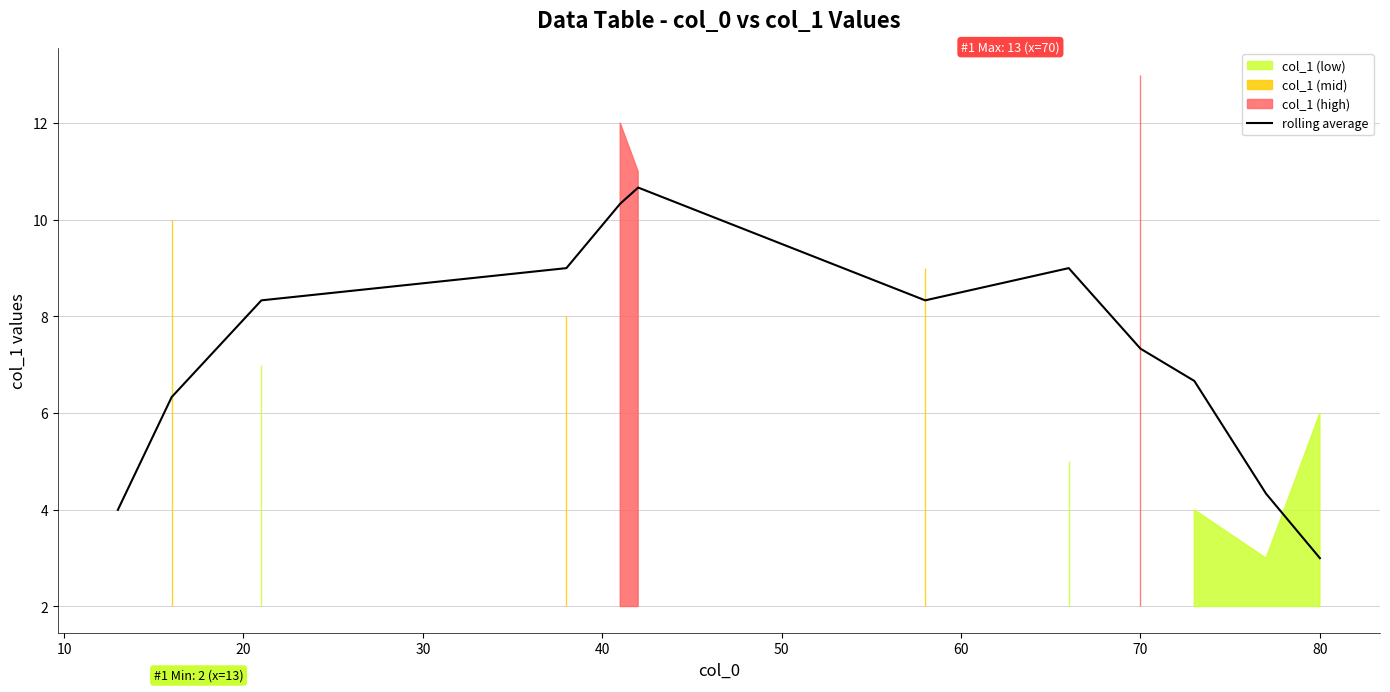

What is the highest value of the rolling average series?

10.7